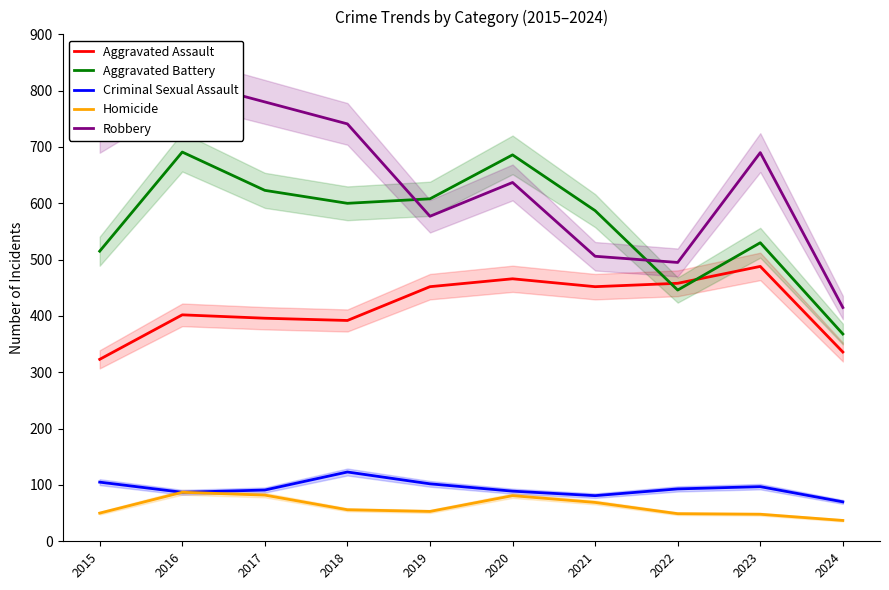

Which label corresponds to the largest value in the chart?

2016